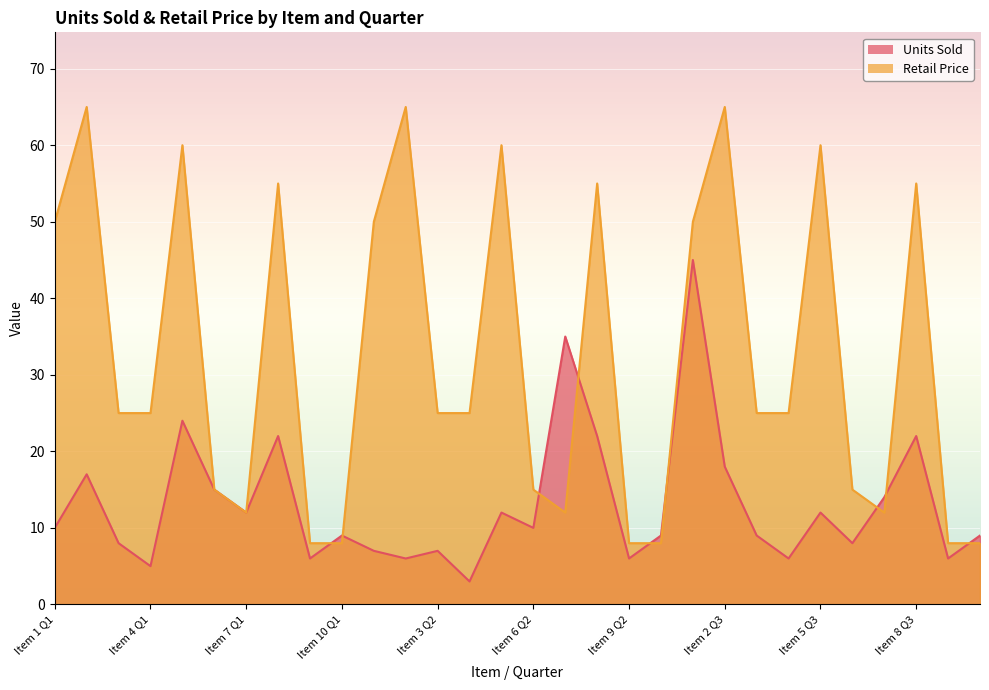

What is the value of the Retail Price point at the 26th from the left?

15